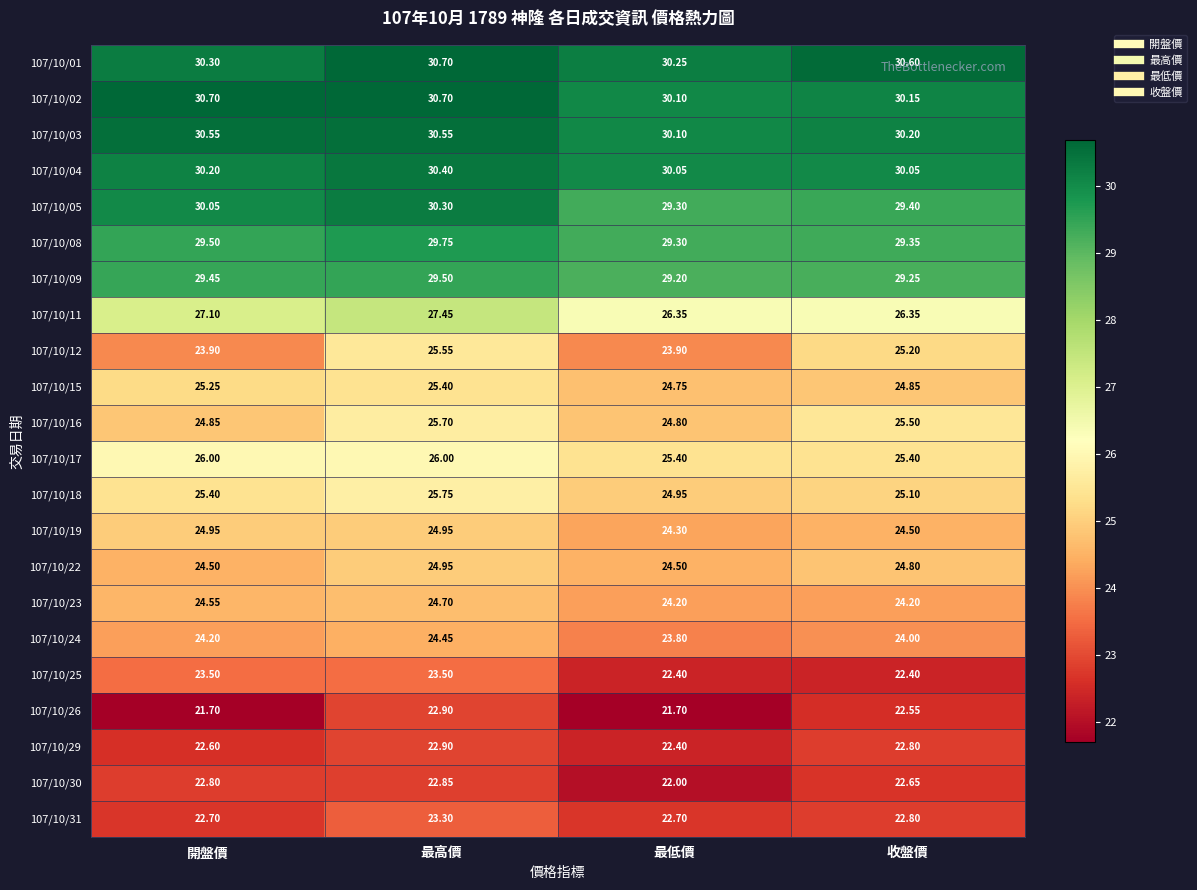

What is the smallest value displayed?

21.7